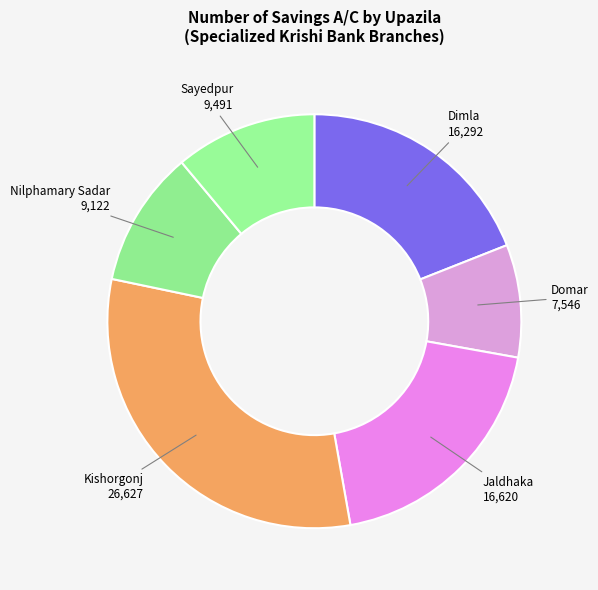

Is there any slice that represents more than half of the pie?

No